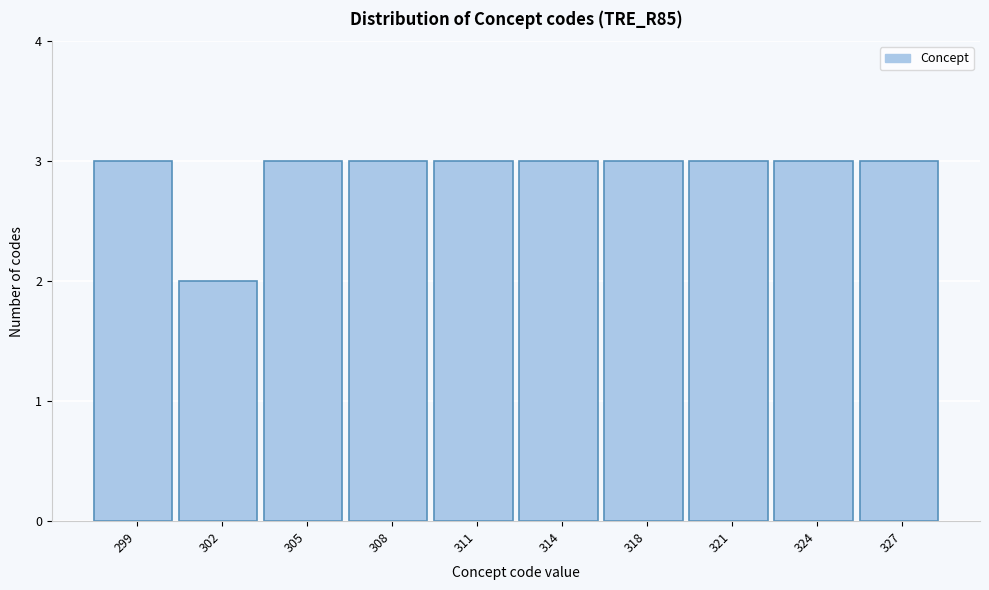

Reading right to left, list all the values displayed in this chart.

3	3	3	3	3	3	3	3	2	3